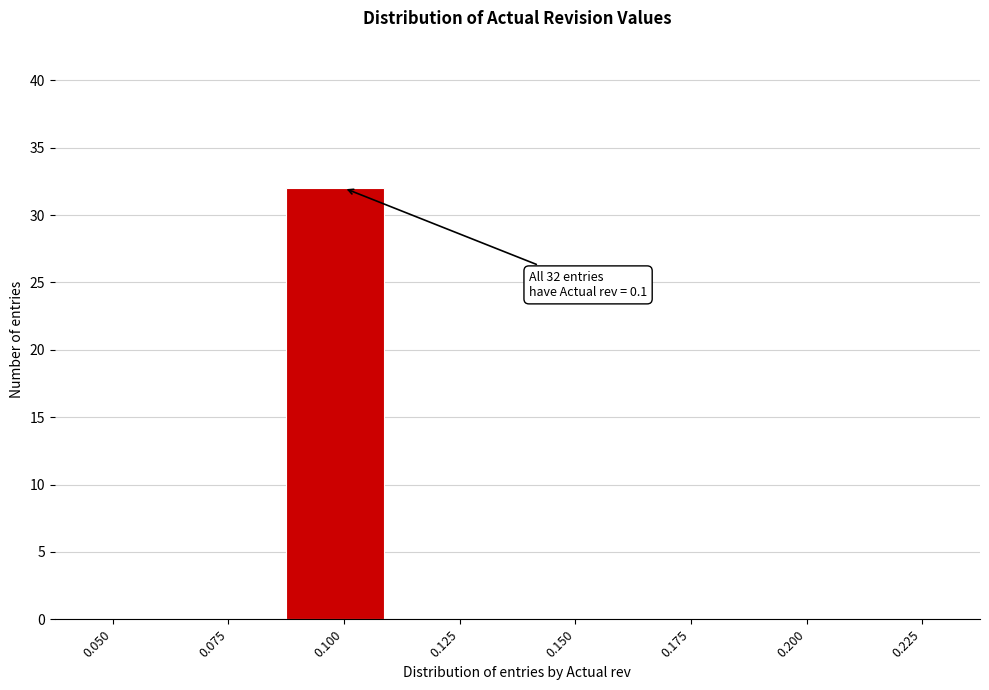

Reading left to right, what are all the values shown in this chart?

0.050=0	0.075=0	0.100=32	0.125=0	0.150=0	0.175=0	0.200=0	0.225=0